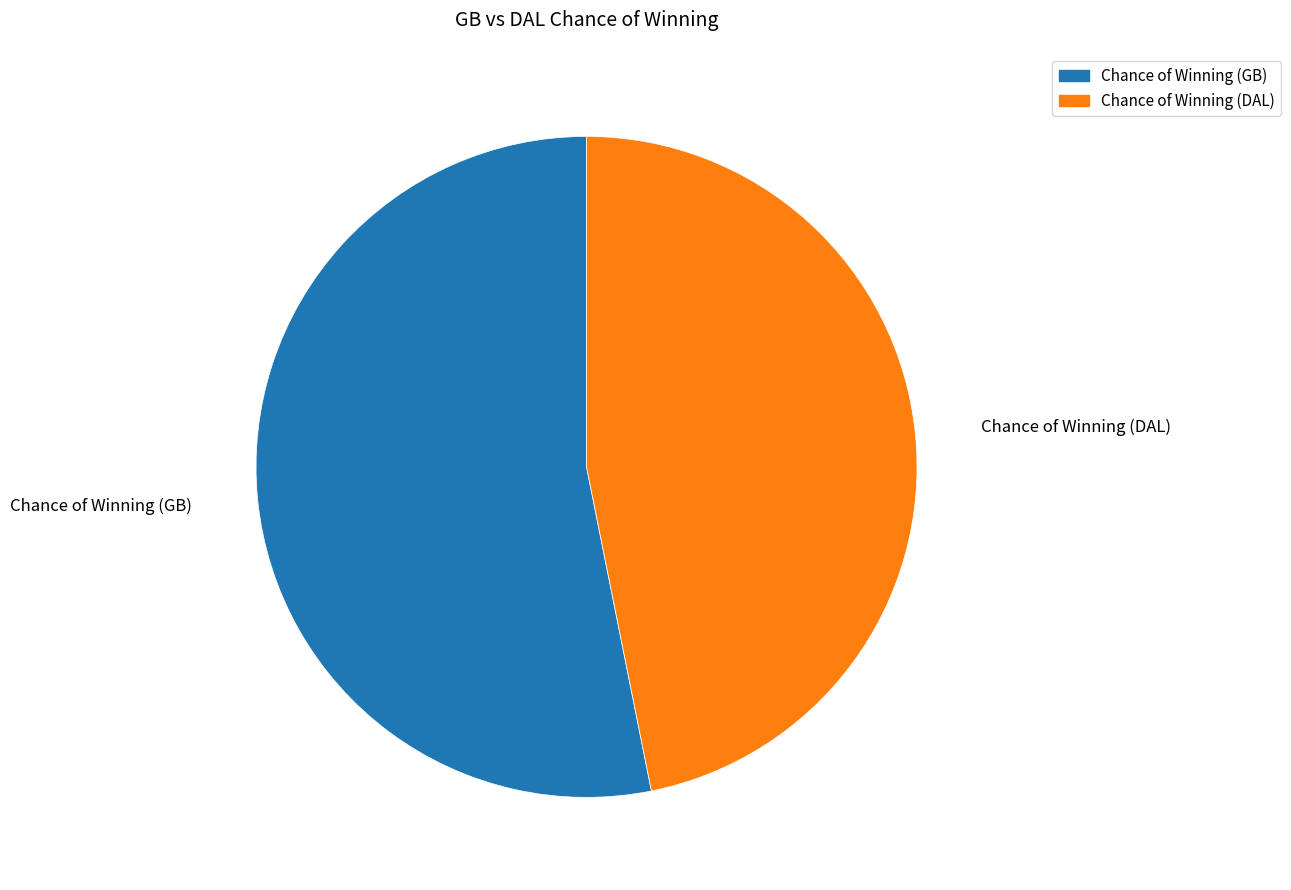

Count the number of slices in the pie.

2